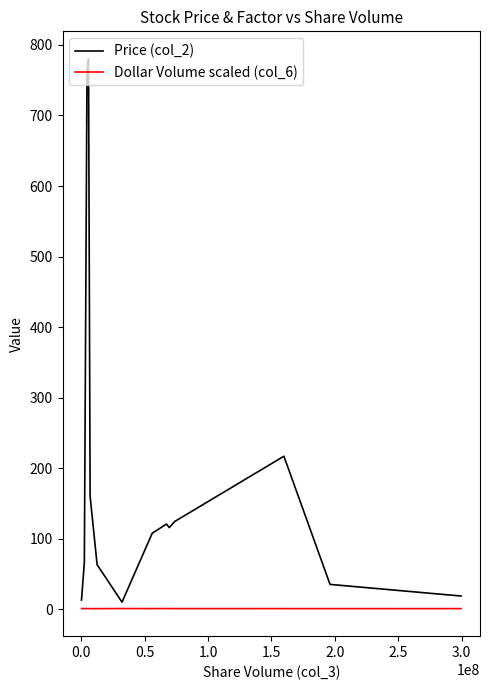

True or false: Dollar Volume scaled (col_6) and Price (col_2) intersect in this chart.

False